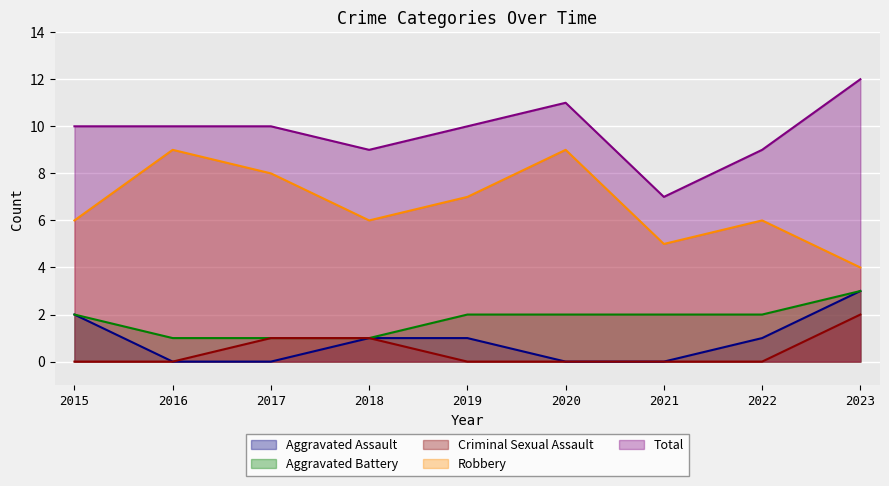

Count the number of categories in the chart.

9